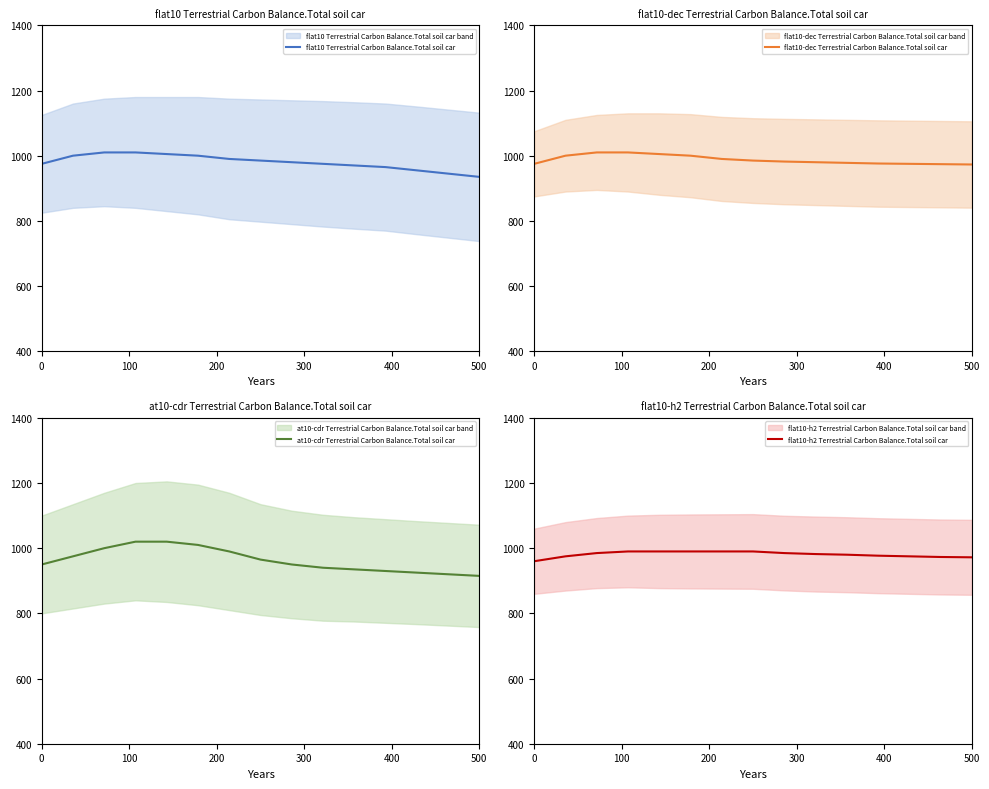

What is the highest value of the flat10-h2 Terrestrial Carbon Balance.Total soil car series?

990